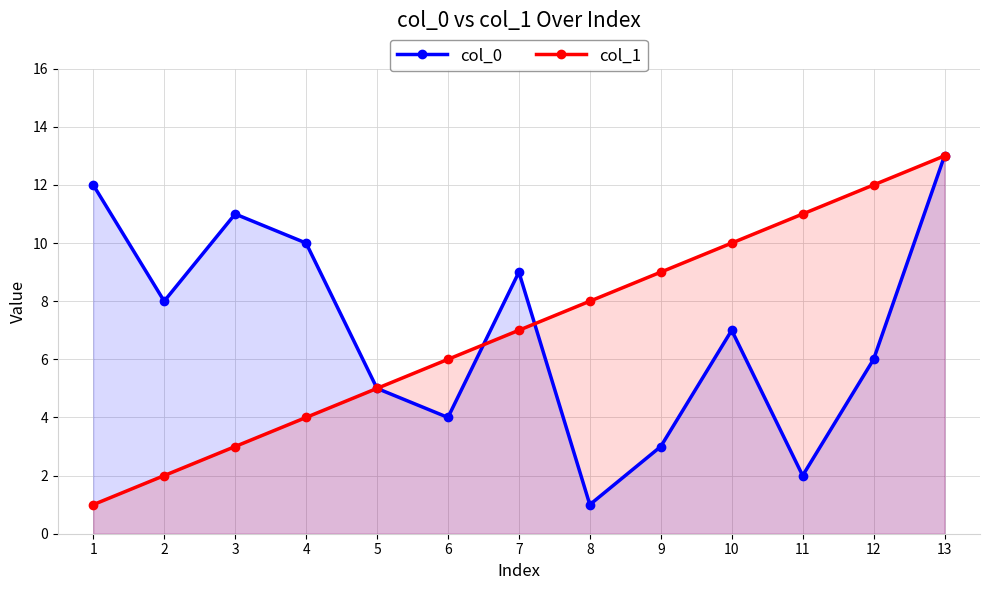

Which series has the largest total across all categories?

col_0